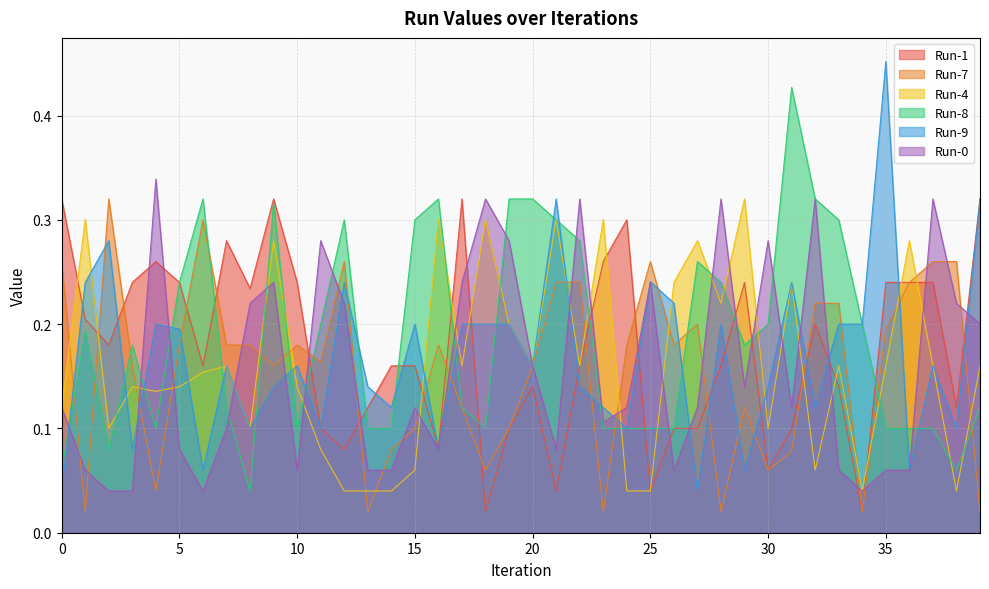

The value of Run-7 at 12 is 0.3. True or false?

True